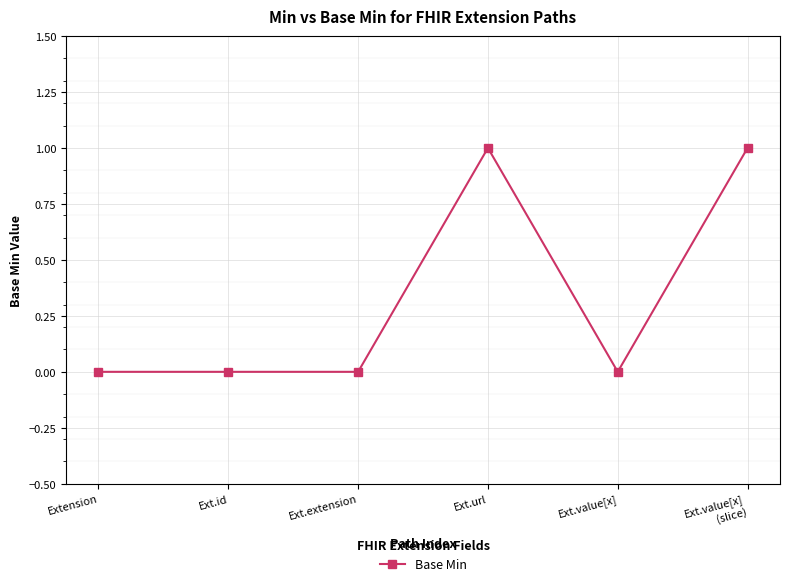

What position from the left is Ext.id?

2